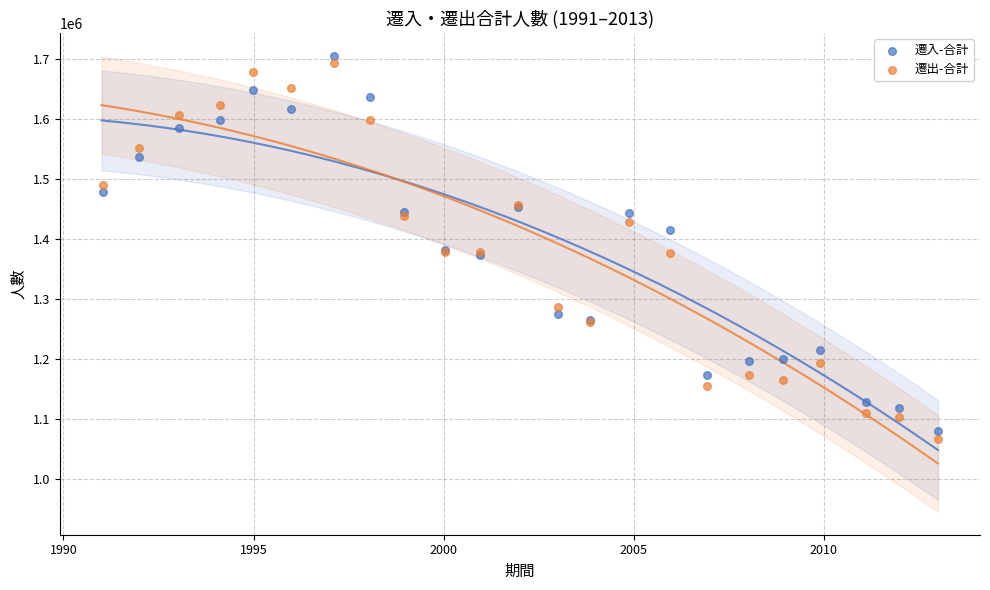

Which series has the widest spread of Y values?

遷出-合計